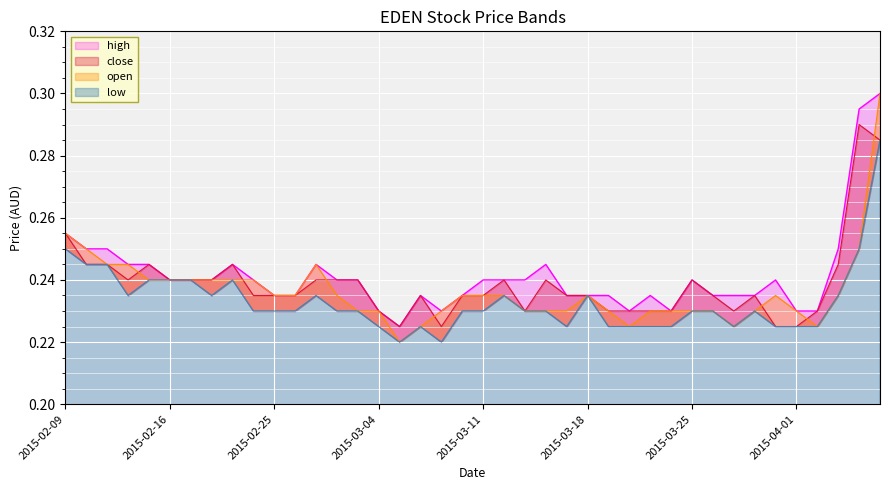

True or false: open and low cross at least once.

False